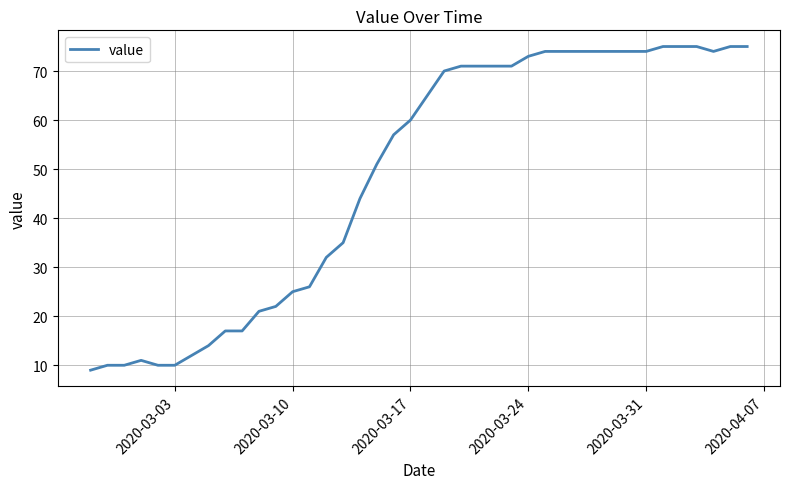

What is the greatest value displayed?

75